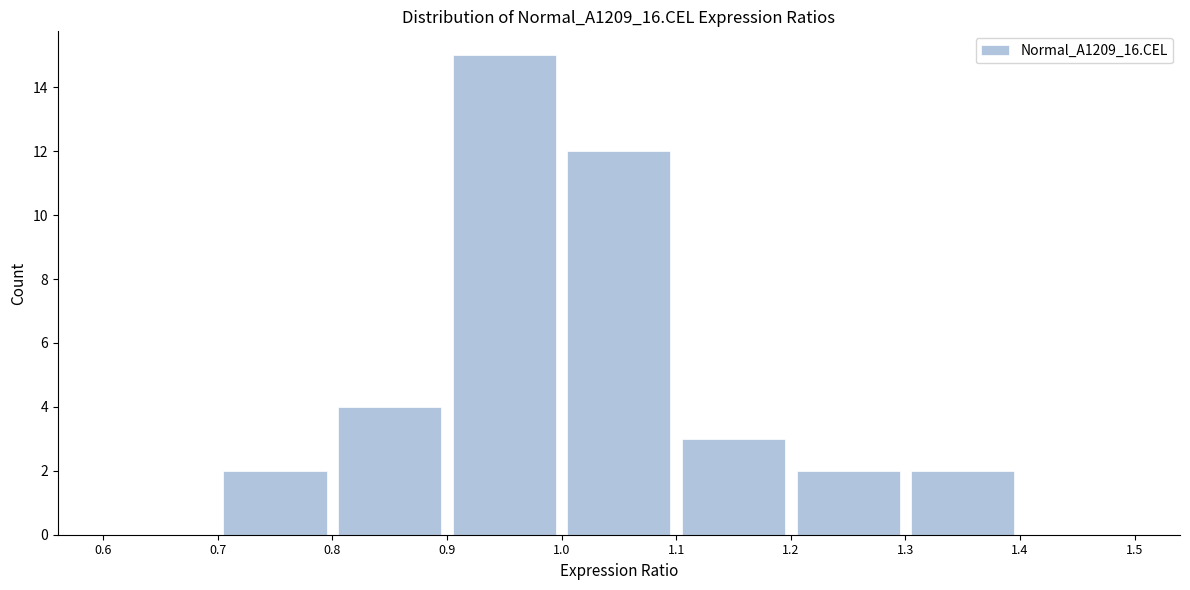

Reading left to right, list every bar in this chart as the range it spans on the x-axis followed by its height. The values are not printed on the chart, so give them approximately, as read against the axis.

0.6 to 0.7: 0
0.7 to 0.8: 2
0.8 to 0.9: 4
0.9 to 1.0: 15
1.0 to 1.1: 12
1.1 to 1.2: 3
1.2 to 1.3: 2
1.3 to 1.4: 2
1.4 to 1.5: 0